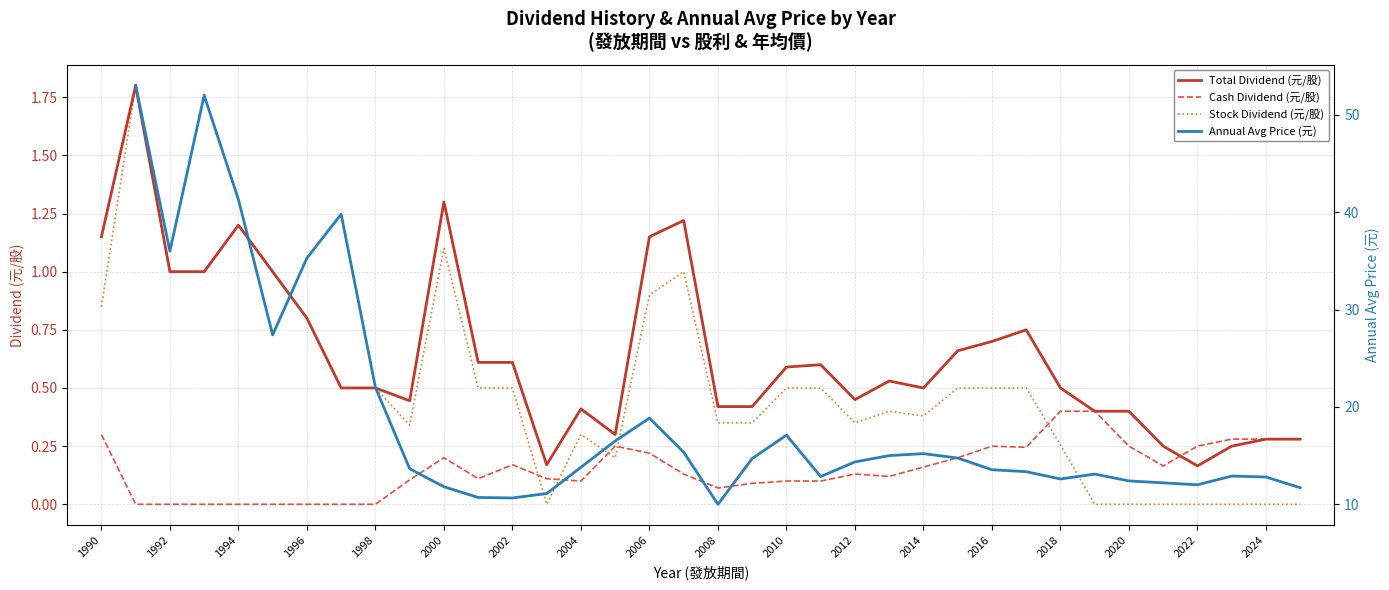

The Total Dividend (元/股) series shows 0.7 at 1998. True or false?

False